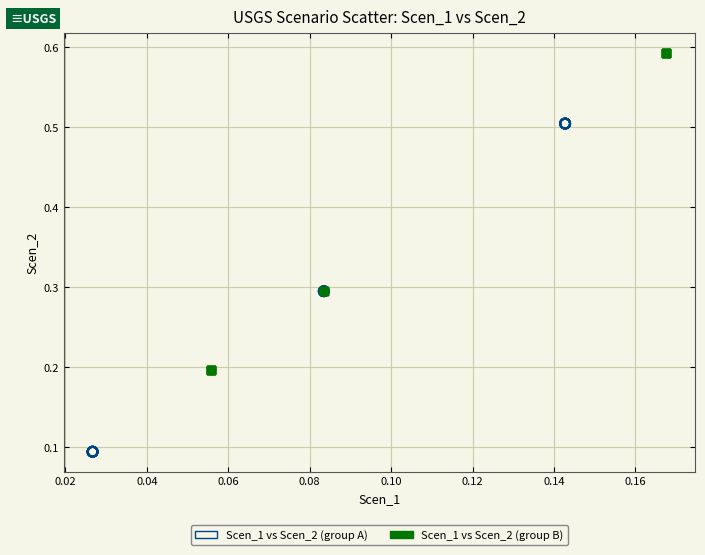

Which series has the widest spread of Y values?

Scen_1 vs Scen_2 (group A)